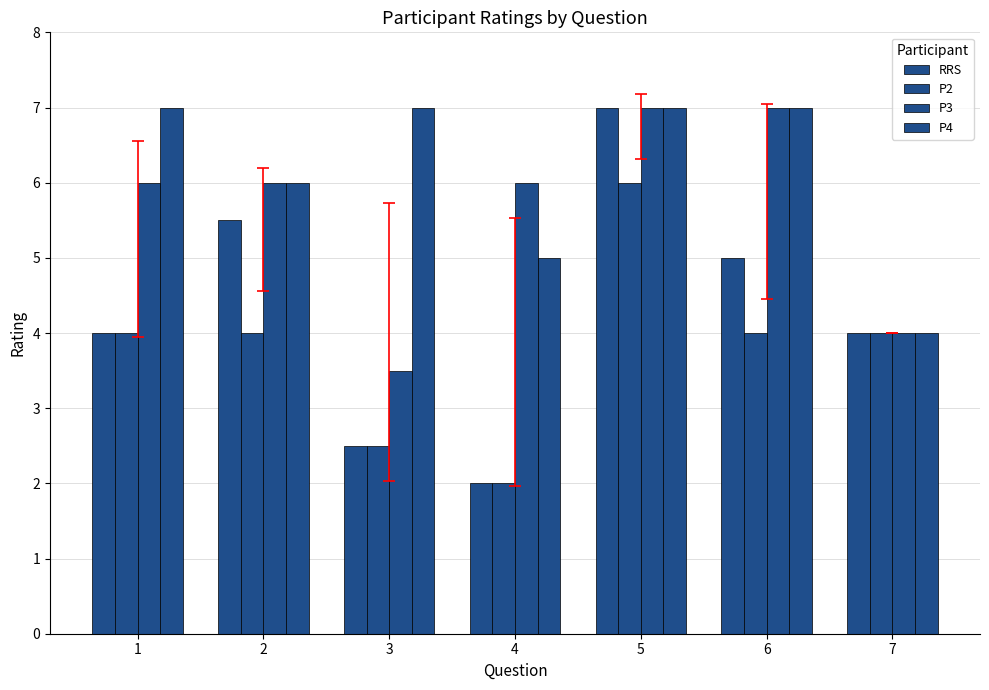

Rank the series by their average value, from highest to lowest.

P4, P3, RRS, P2